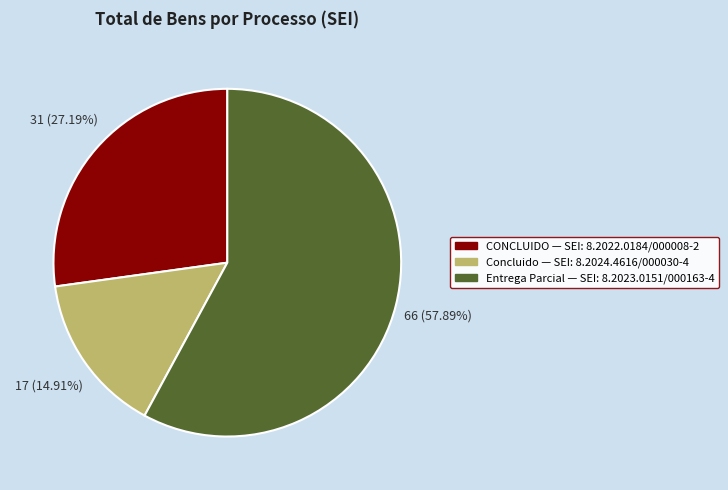

Does any single category account for the majority?

Yes